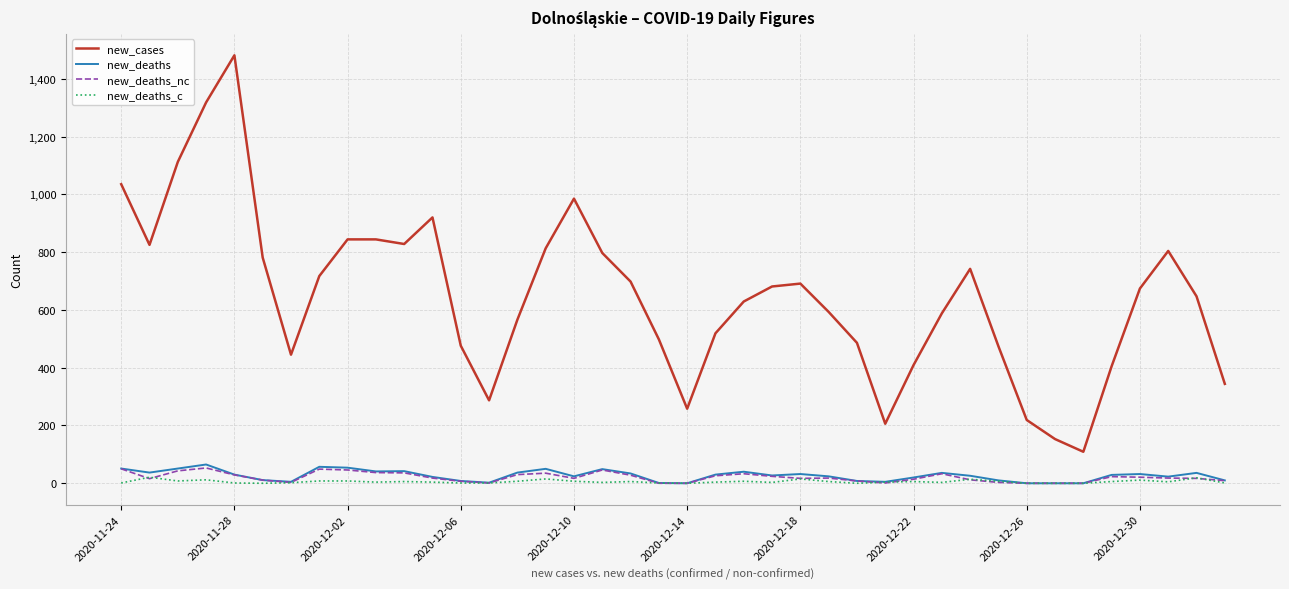

At how many categories does at least one series exceed 667?

20